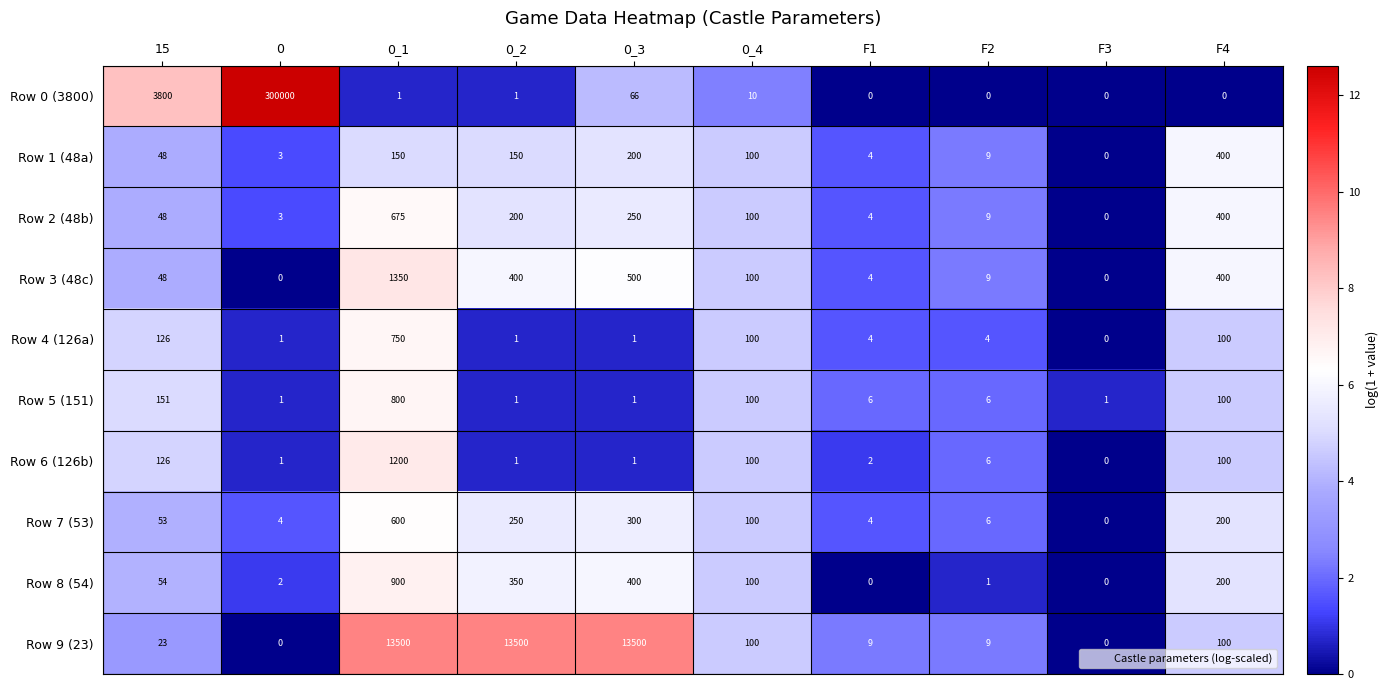

What is the difference between the Row 1 (48a) values at 0_1 and 0_4?

50